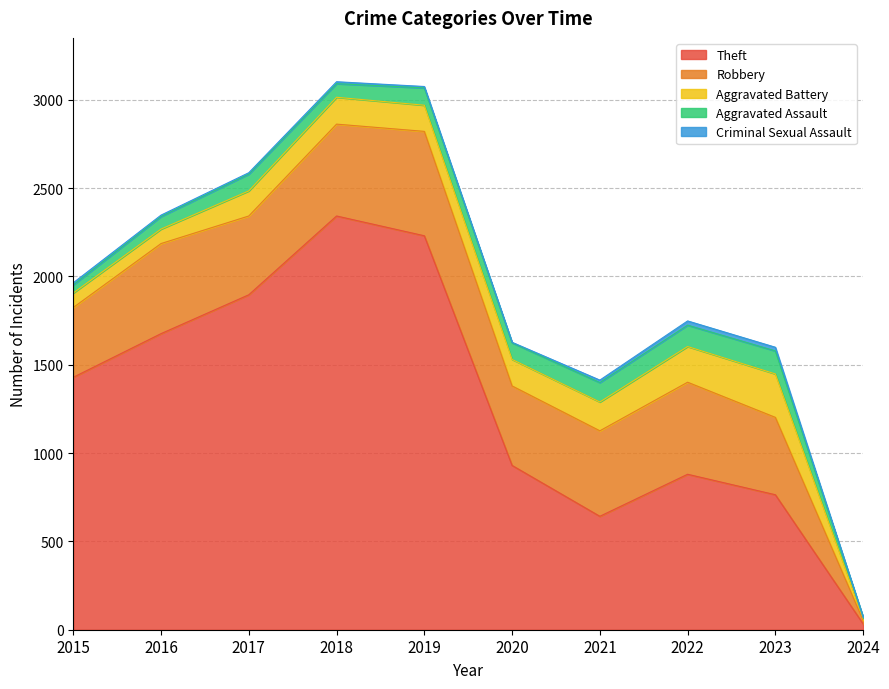

True or false: Criminal Sexual Assault has a value of 8 at 2016.

True